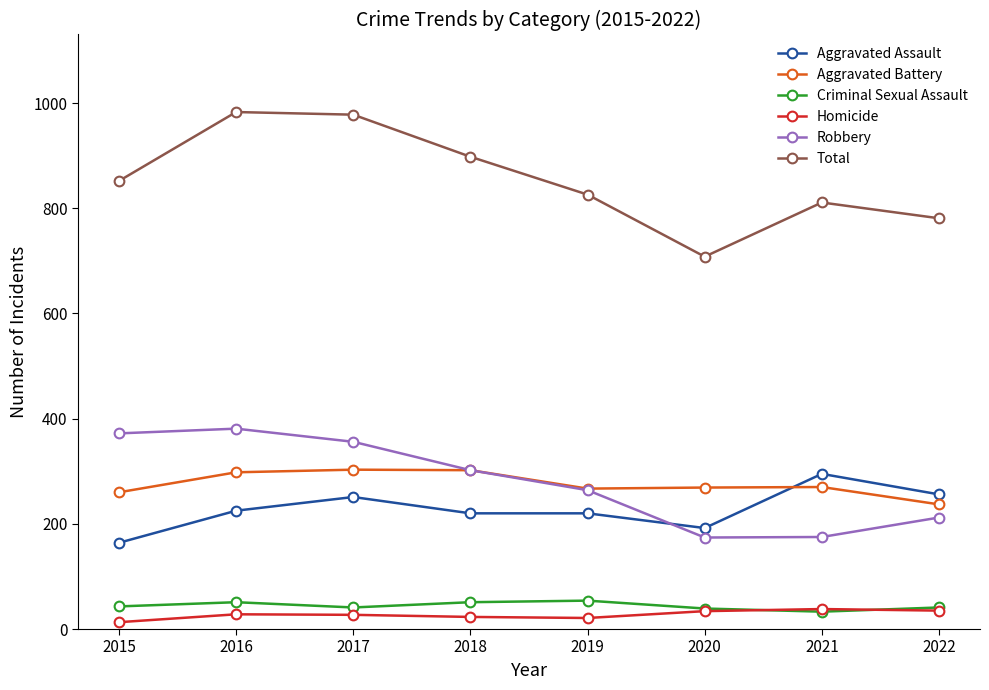

True or false: Aggravated Battery and Total intersect in this chart.

False